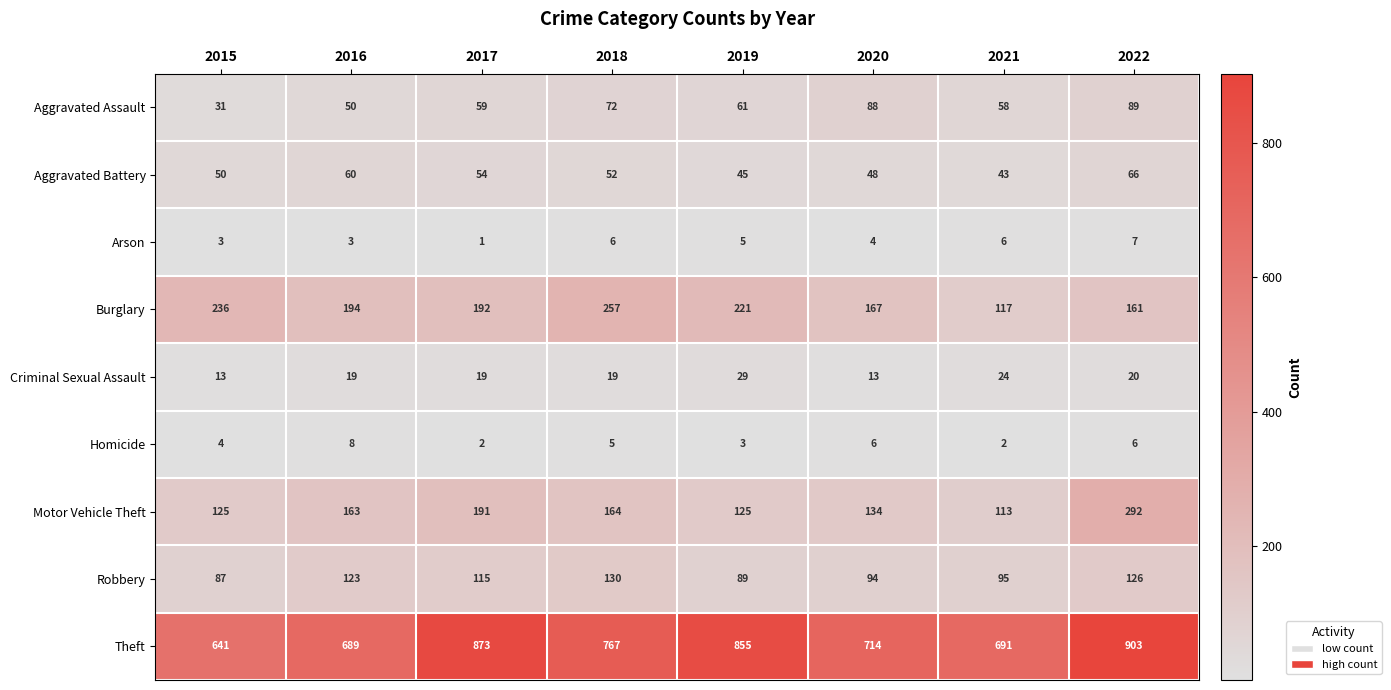

What is the total value across all series at 2022?

1670